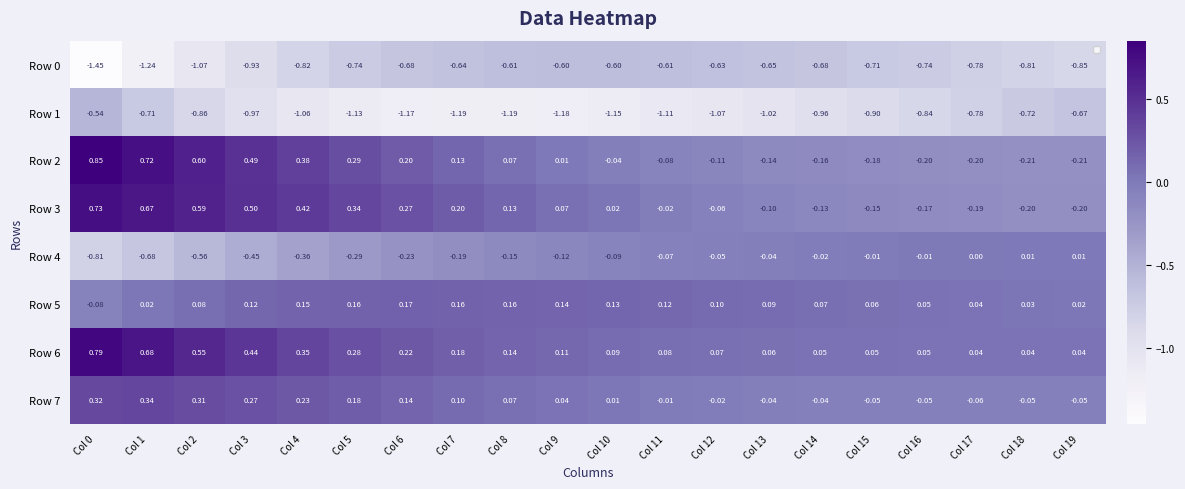

Is the value of Row 1 at Col 7 greater than the value of Row 0 at Col 5?

No